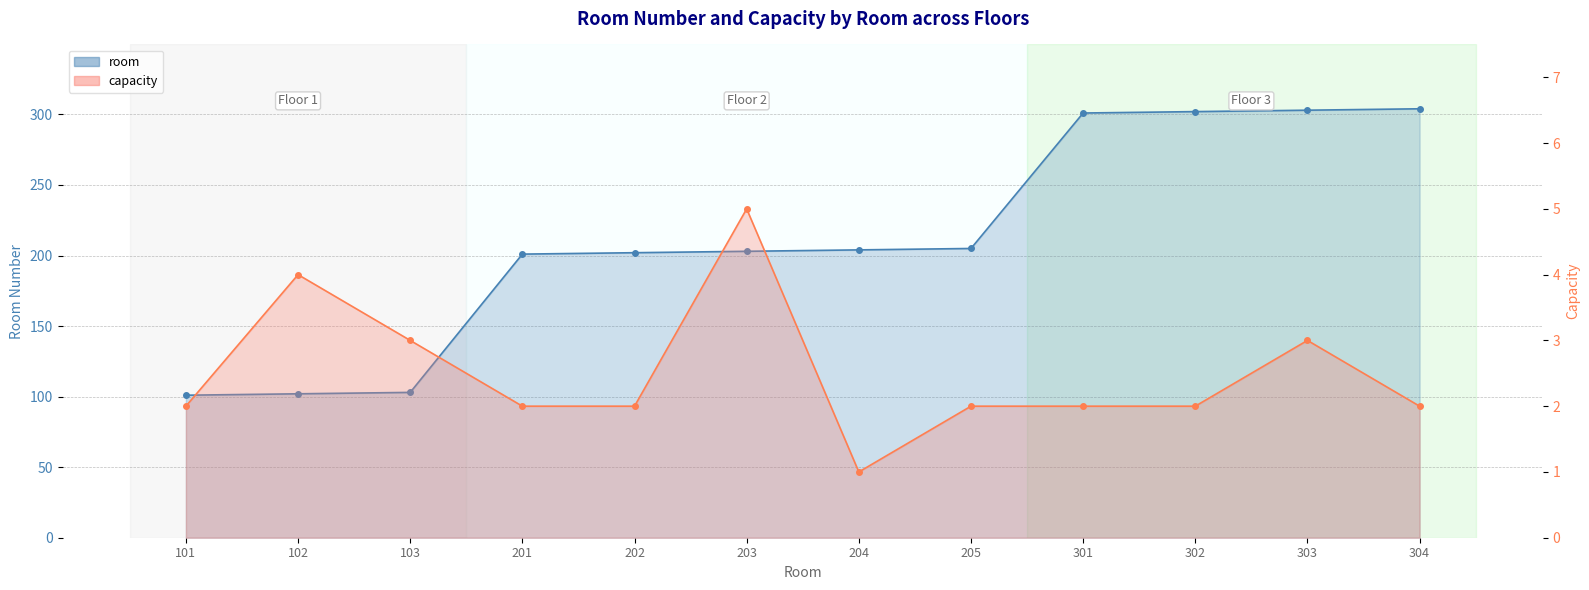

Rank the series by their average value, from lowest to highest.

capacity, room